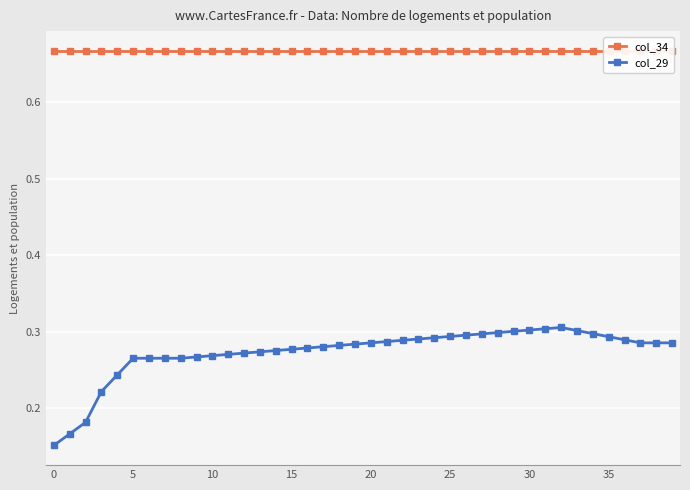

Reading left to right, what are all the values shown in this chart?

col_34: 0.7	0.7	0.7	0.7	0.7	0.7	0.7	0.7	0.7	0.7	0.7	0.7	0.7	0.7	0.7	0.7	0.7	0.7	0.7	0.7	0.7	0.7	0.7	0.7	0.7	0.7	0.7	0.7	0.7	0.7	0.7	0.7	0.7	0.7	0.7	0.7	0.7	0.7	0.7	0.7
col_29: 0.2	0.2	0.2	0.2	0.2	0.3	0.3	0.3	0.3	0.3	0.3	0.3	0.3	0.3	0.3	0.3	0.3	0.3	0.3	0.3	0.3	0.3	0.3	0.3	0.3	0.3	0.3	0.3	0.3	0.3	0.3	0.3	0.3	0.3	0.3	0.3	0.3	0.3	0.3	0.3